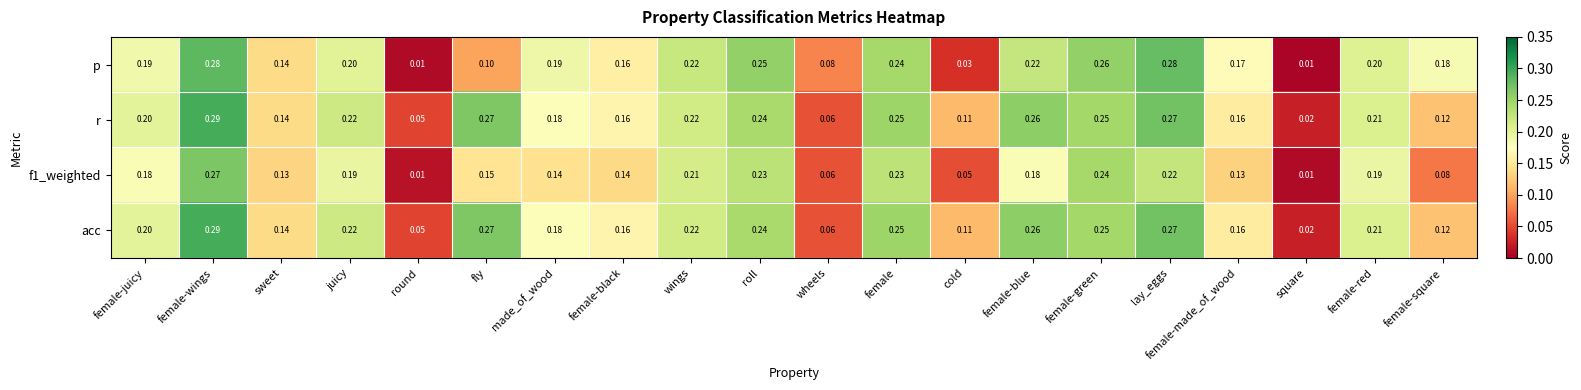

Which series changed the most between female-juicy and fly?

p